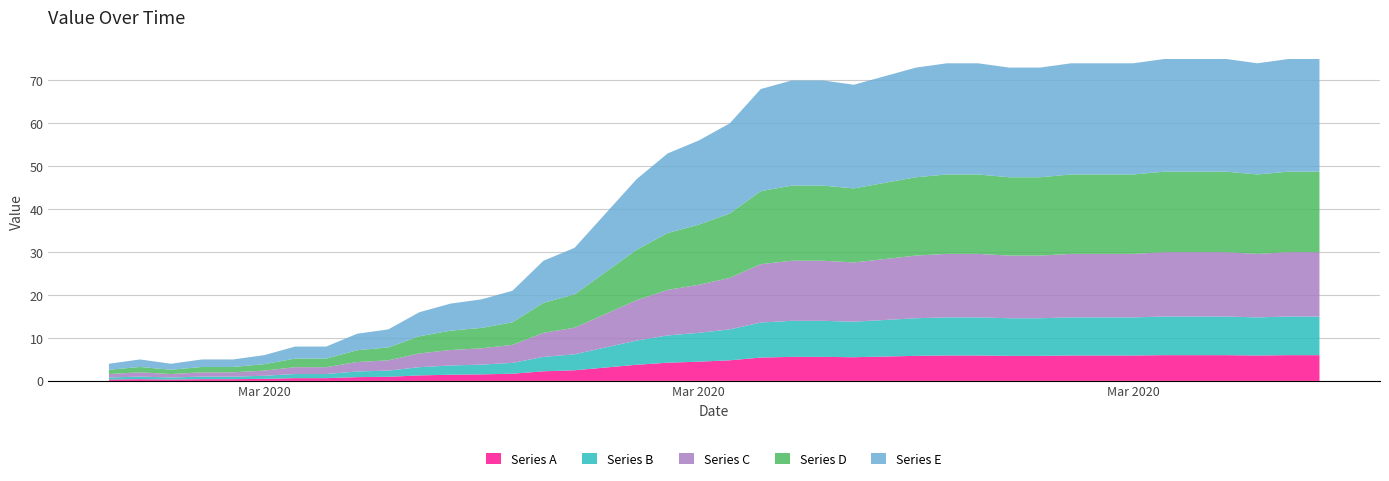

Reading left to right, transcribe all the data shown in this chart.

4	5	4	5	5	6	8	8	11	12	16	18	19	21	28	31	39	47	53	56	60	68	70	70	69	71	73	74	74	73	73	74	74	74	75	75	75	74	75	75